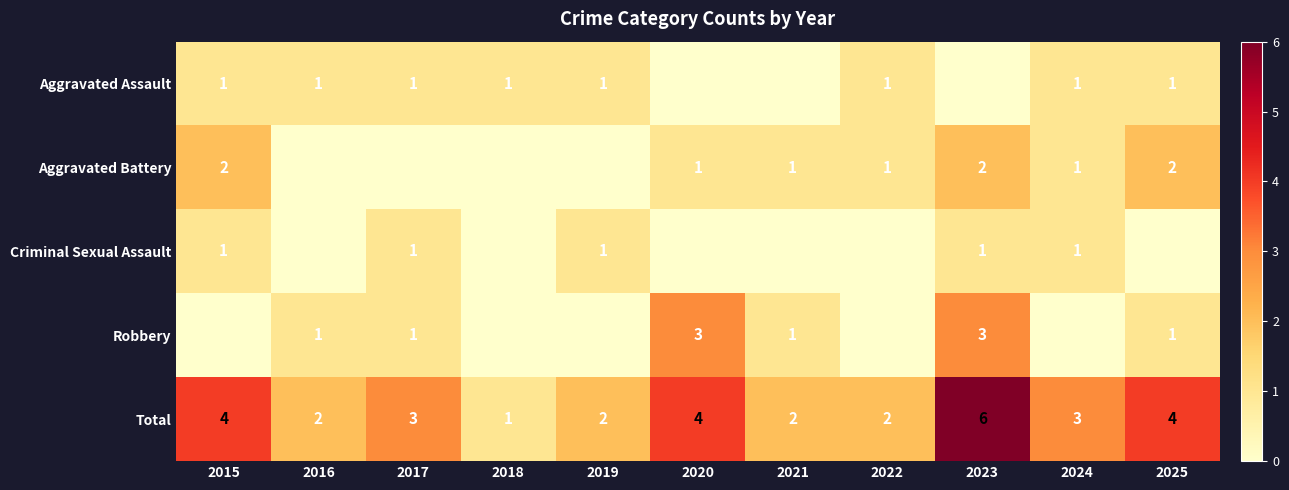

What is the highest value of the Total series?

6